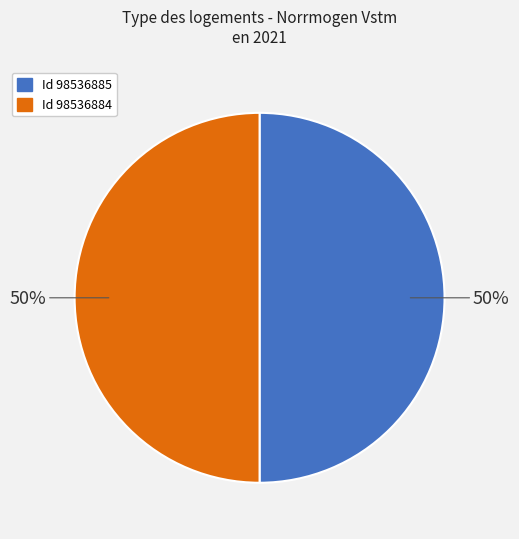

Count the number of slices in the pie.

2